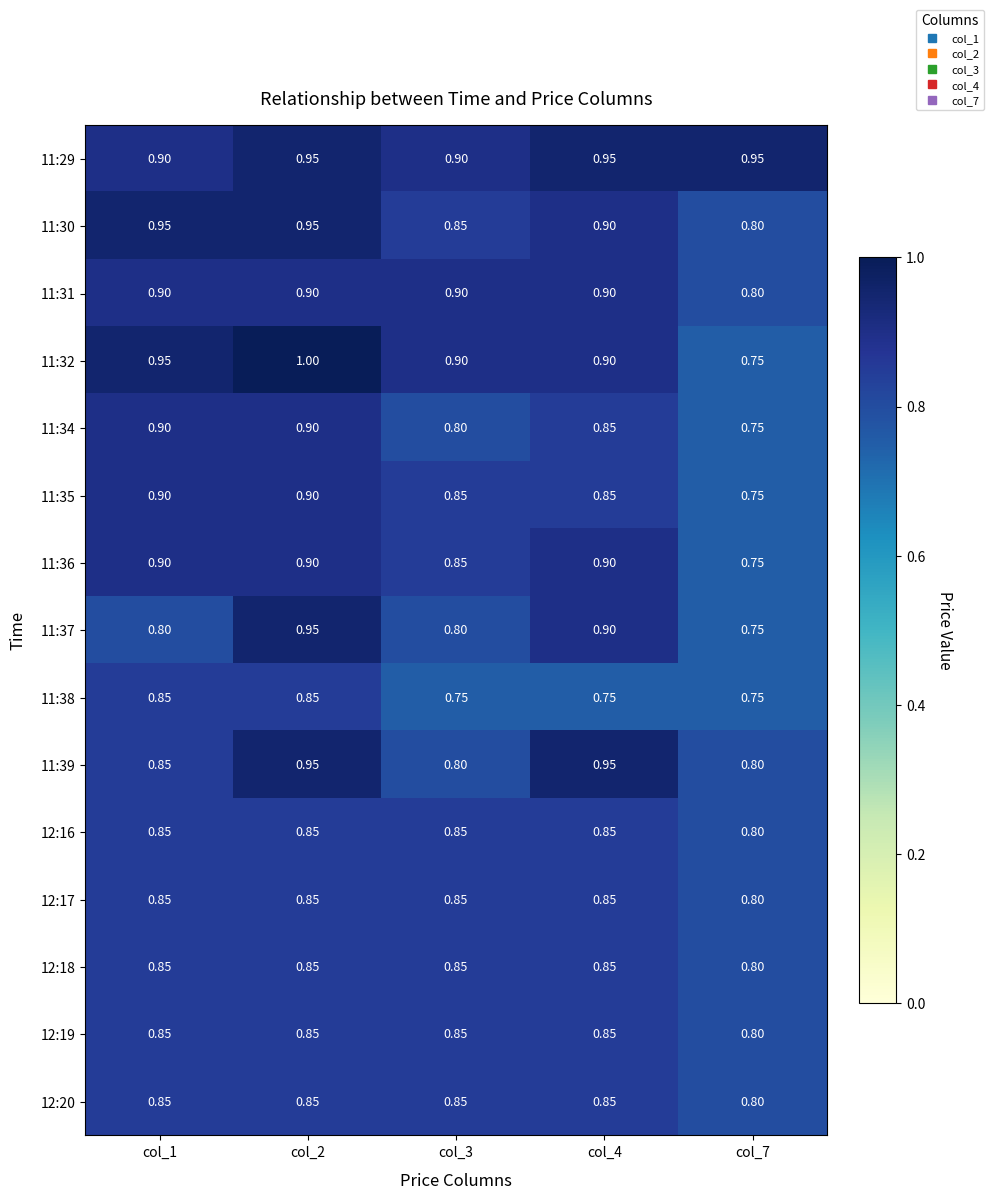

Is the value of 12:17 at col_4 greater than the value of 11:31 at col_7?

Yes